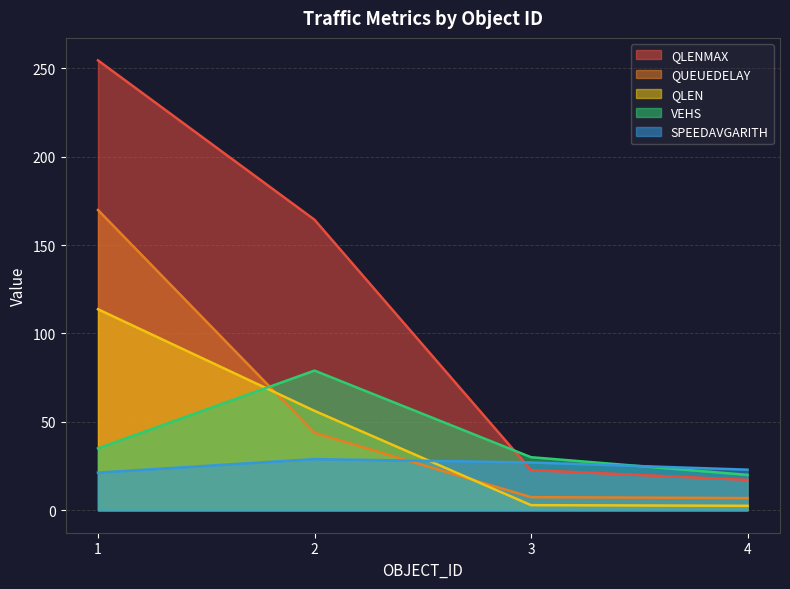

Reading left to right, transcribe all the data shown in this chart.

VEHS: 1=35.0	2=79.0	3=30.0	4=20.0
QUEUEDELAY: 1=169.8	2=43.8	3=7.4	4=6.9
SPEEDAVGARITH: 1=21.3	2=28.9	3=27.0	4=22.9
QLEN: 1=113.7	2=56.2	3=2.9	4=2.5
QLENMAX: 1=254.5	2=164.3	3=22.7	4=17.2